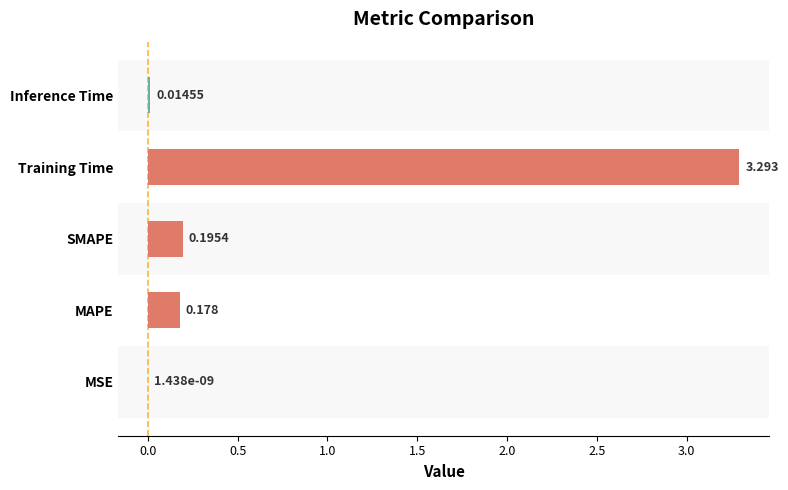

Which label corresponds to the largest value in the chart?

Training Time